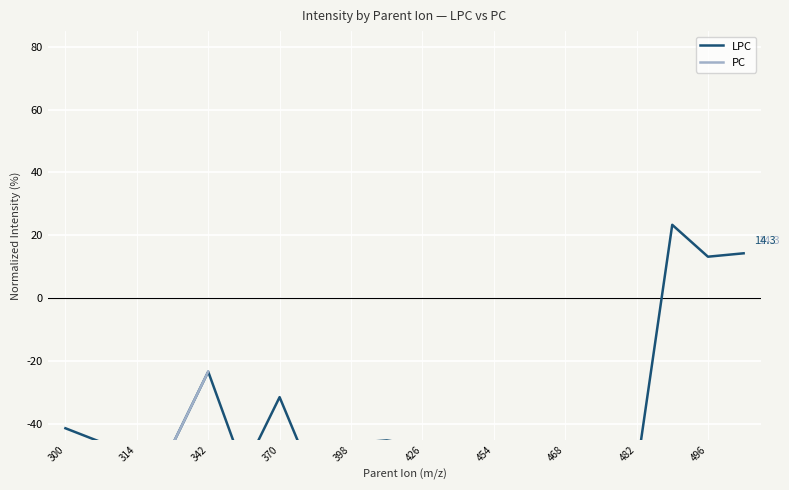

The value of LPC at 370 is -68.0. True or false?

False